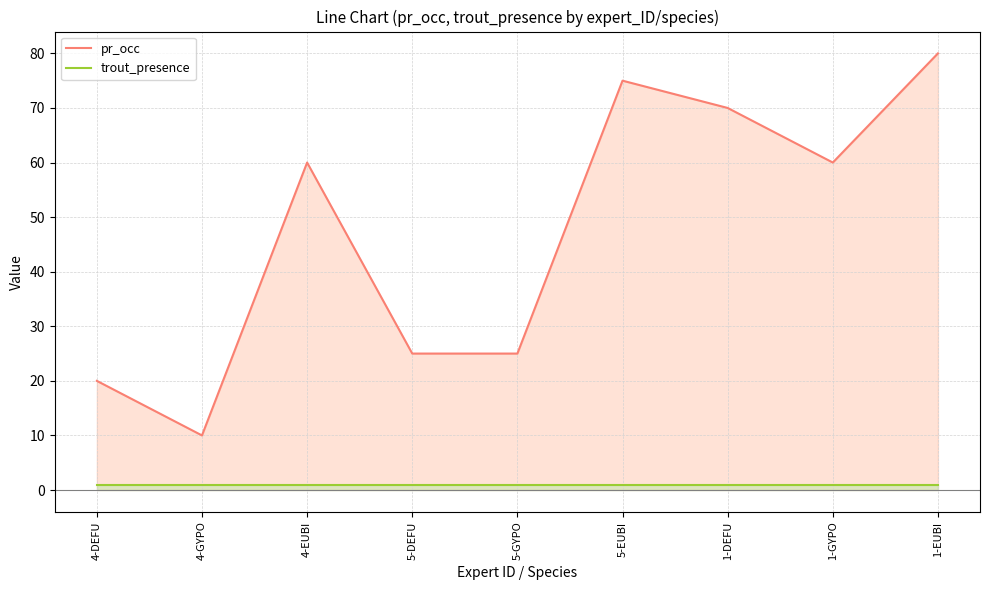

At 4-GYPO, list the series in order from smallest to largest.

trout_presence, pr_occ